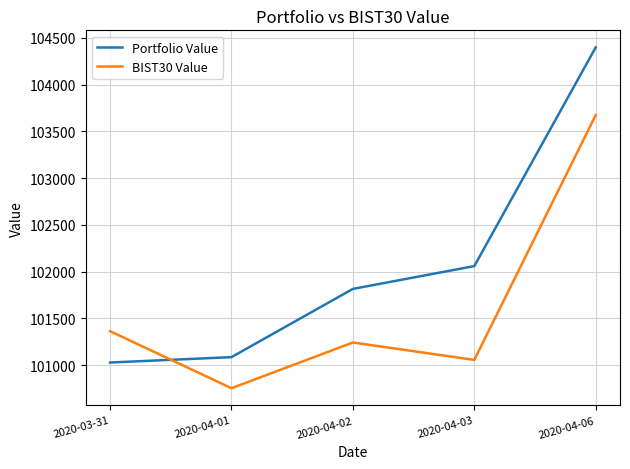

Rank the series at 2020-03-31 from lowest to highest value.

Portfolio Value, BIST30 Value